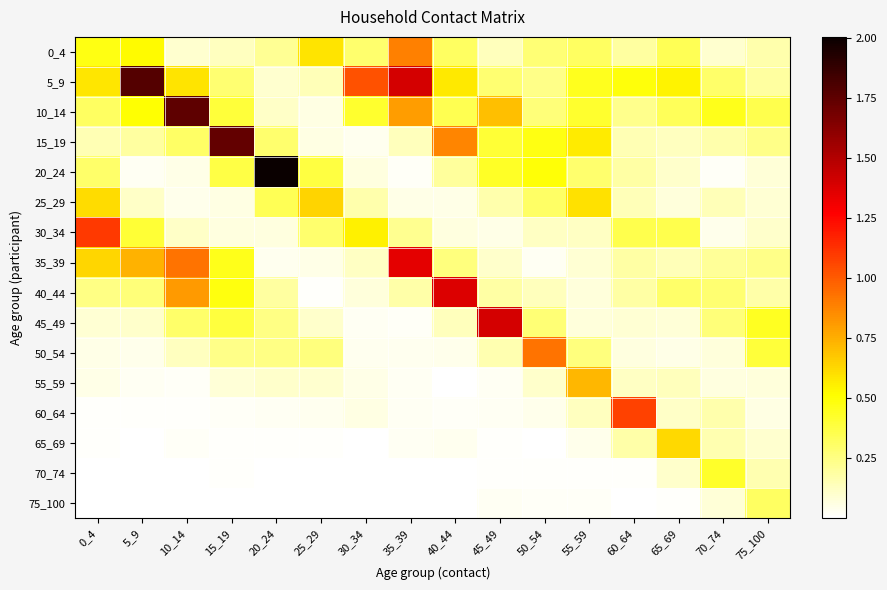

Which series has the largest total across all categories?

5_9